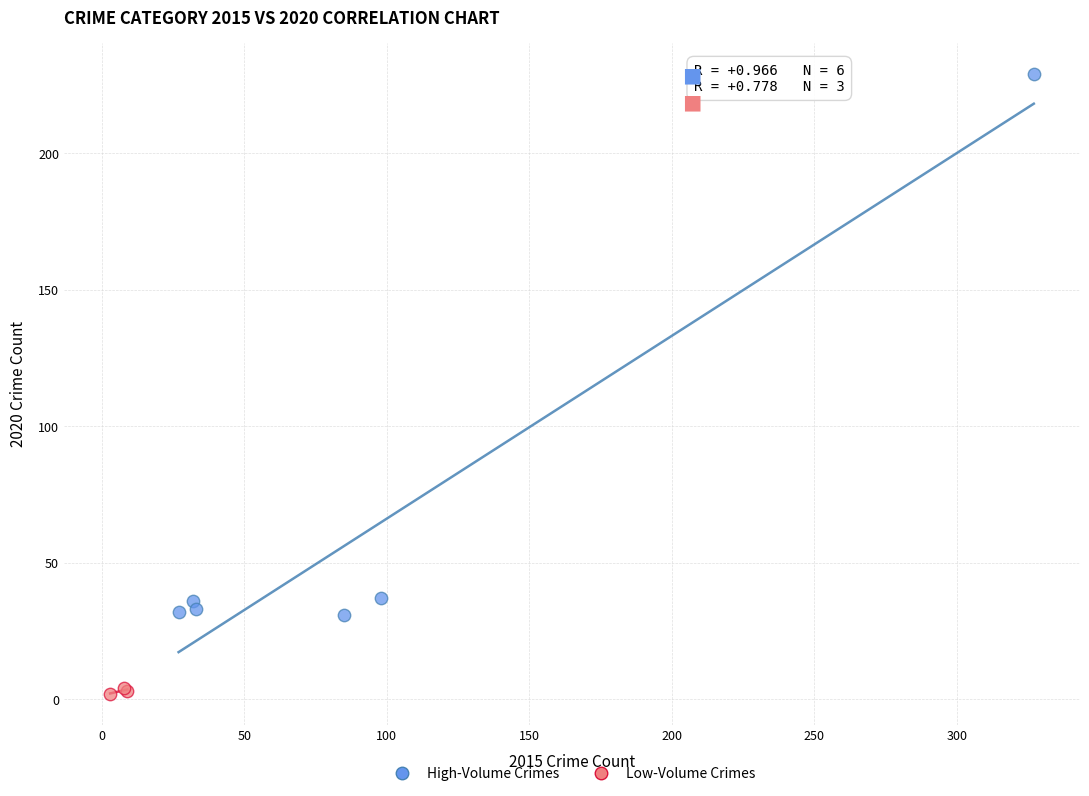

Which series contains the highest Y value?

High-Volume Crimes